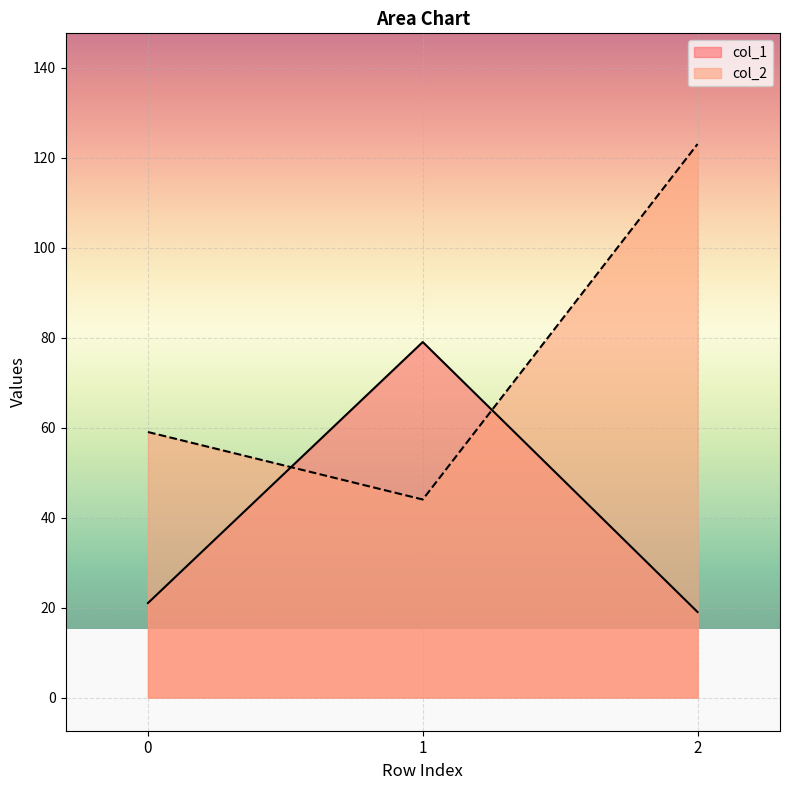

What is the difference between the col_2 values at 0 and 1?

15